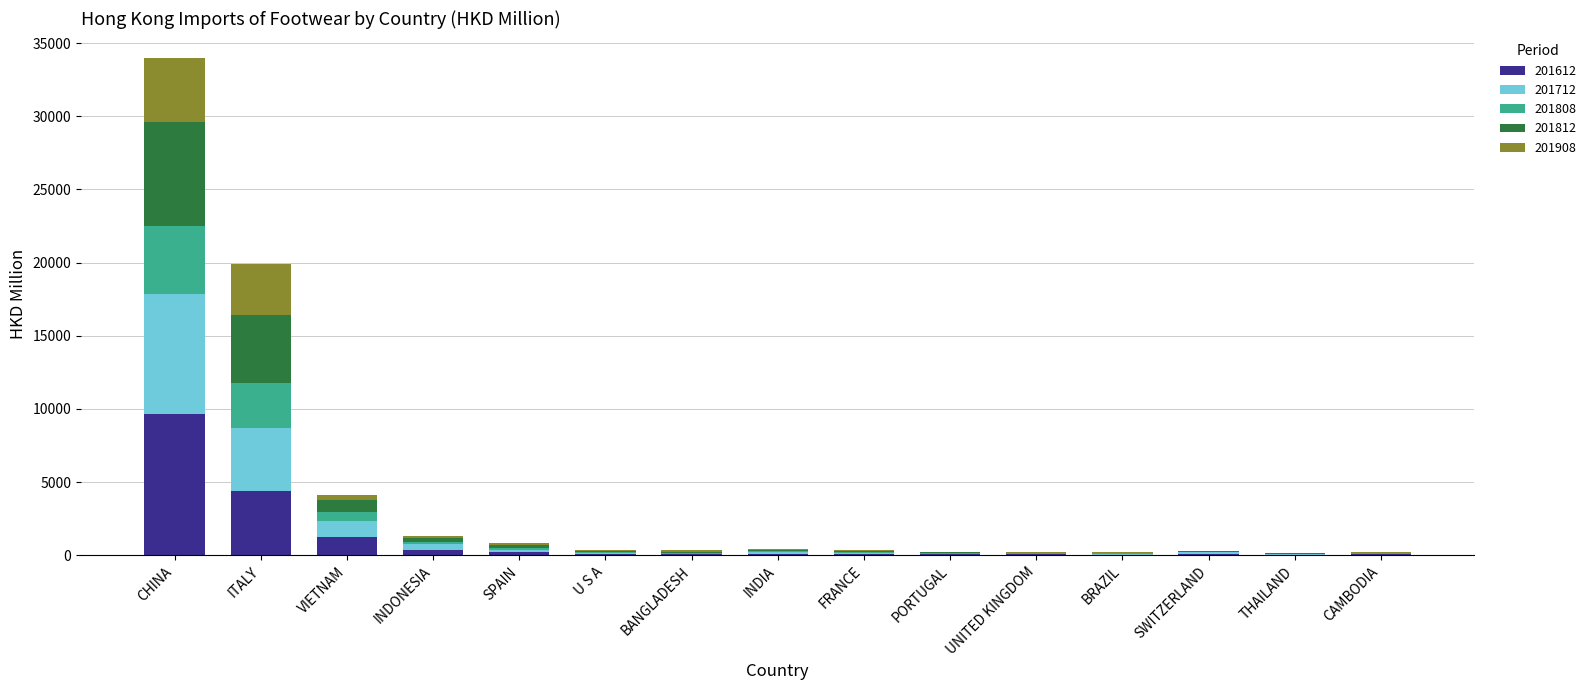

Does the chart contain stacked bars?

Yes